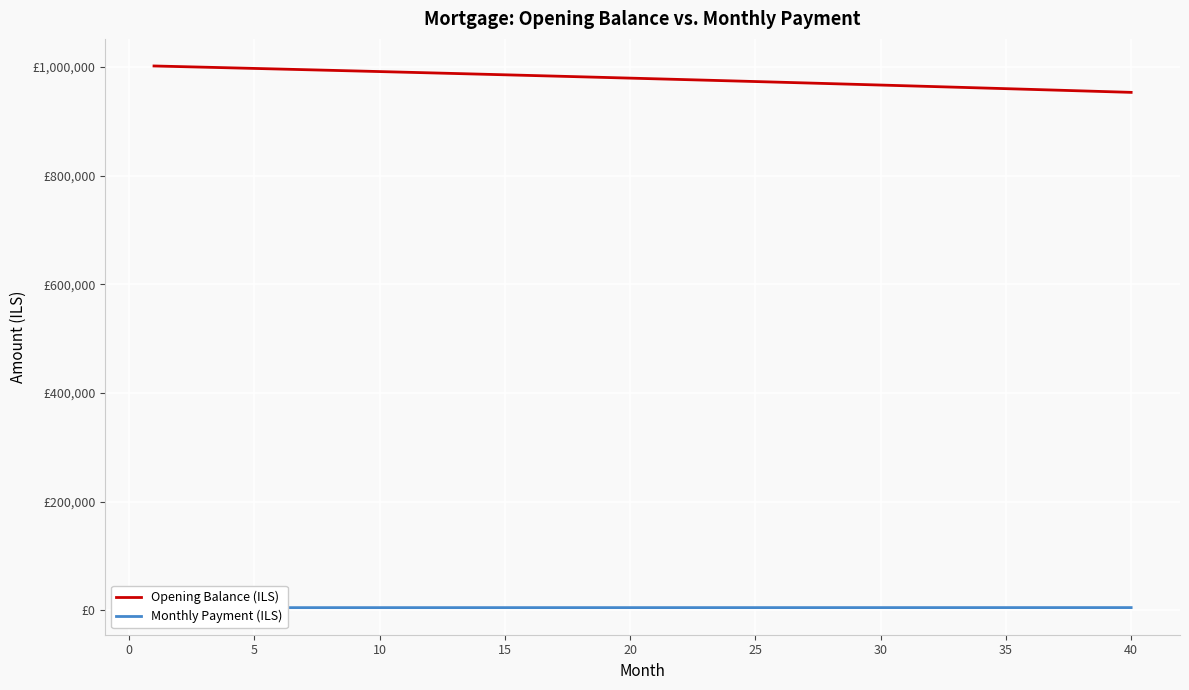

True or false: Monthly Payment (ILS) has more than 1 interior local peaks.

False